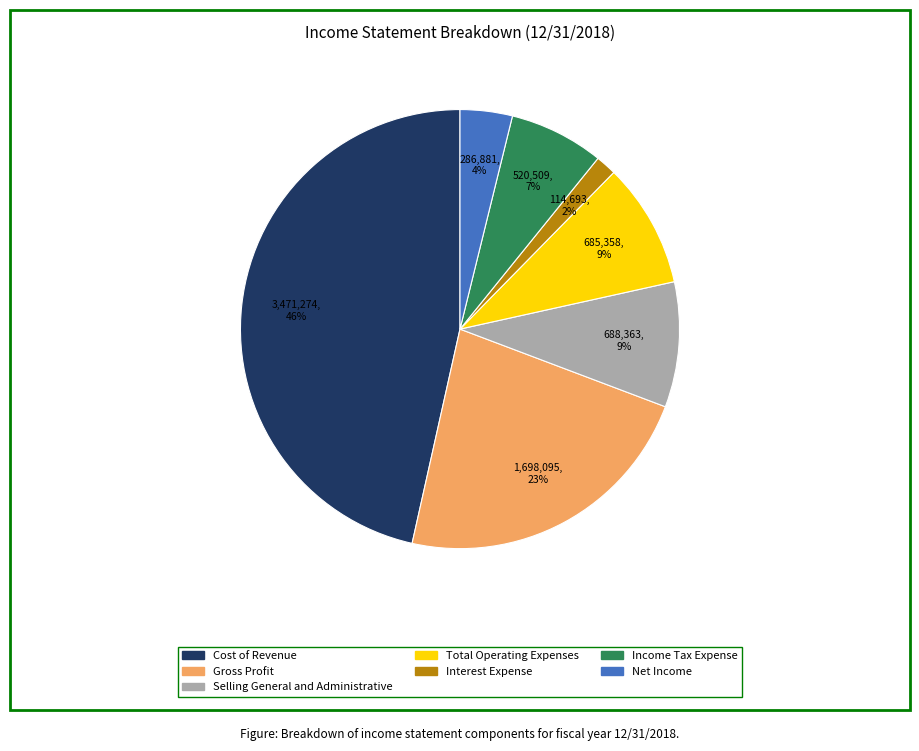

To the nearest percent, what is the difference between the Gross Profit and Interest Expense slice percentages?

21%